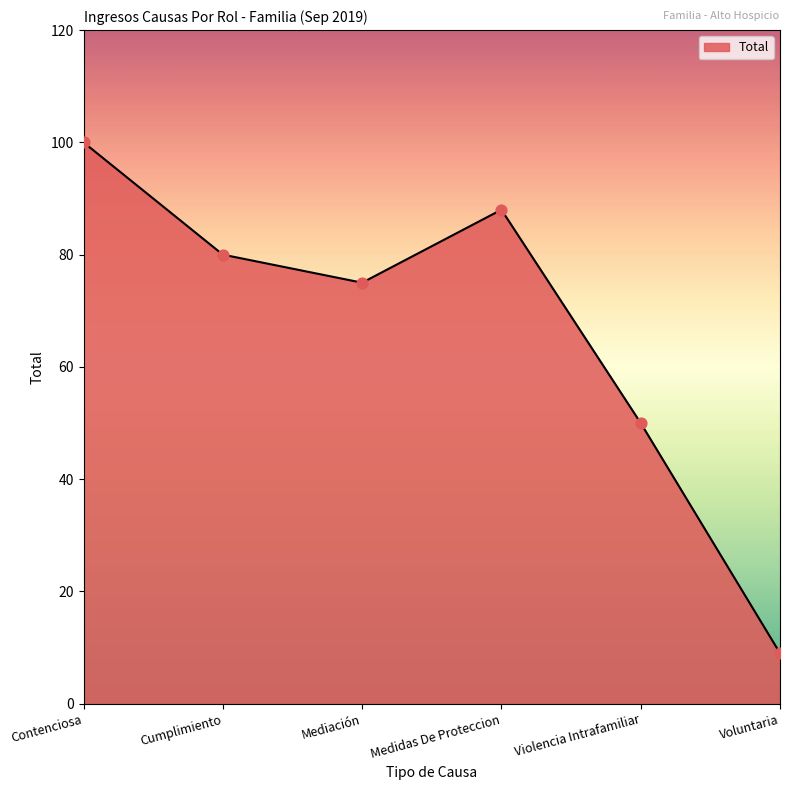

What is the ratio of the value at Voluntaria to the value at Contenciosa?

0.1